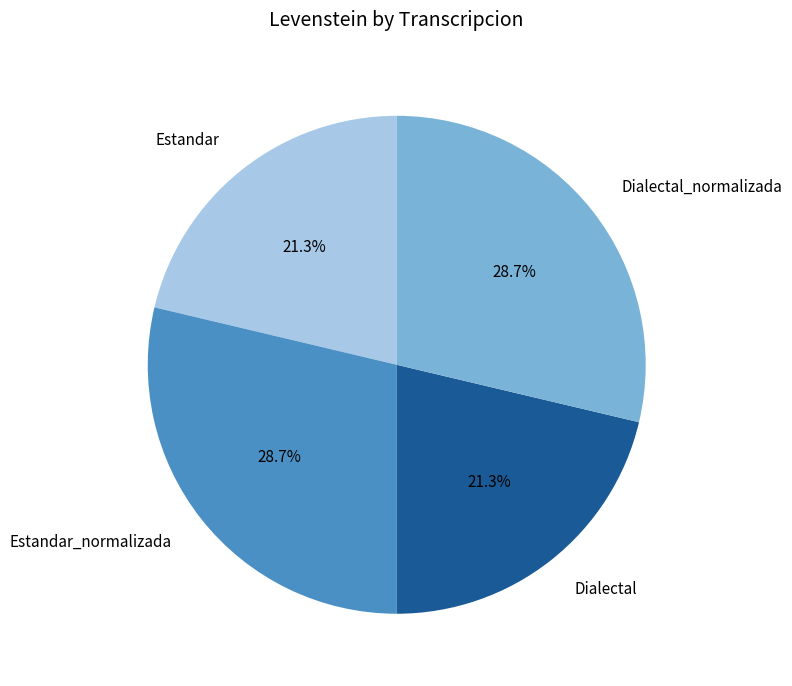

How many segments does this pie chart have?

4